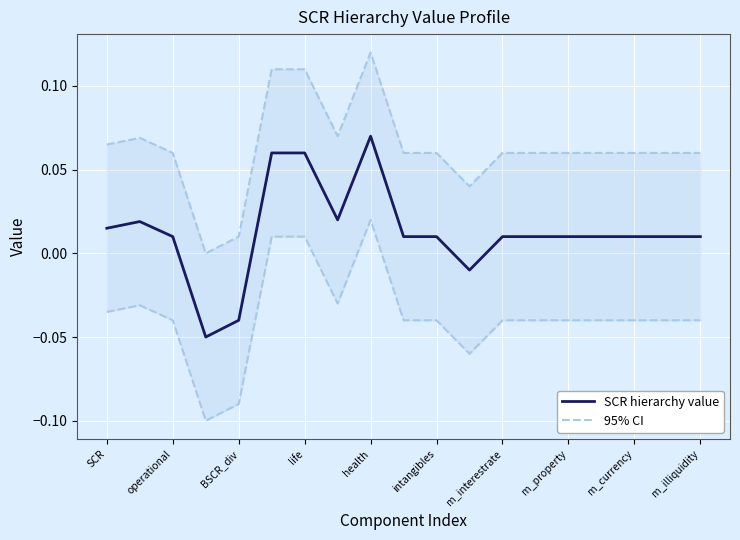

The 95% CI (upper) series shows 0.0 at 17. True or false?

False